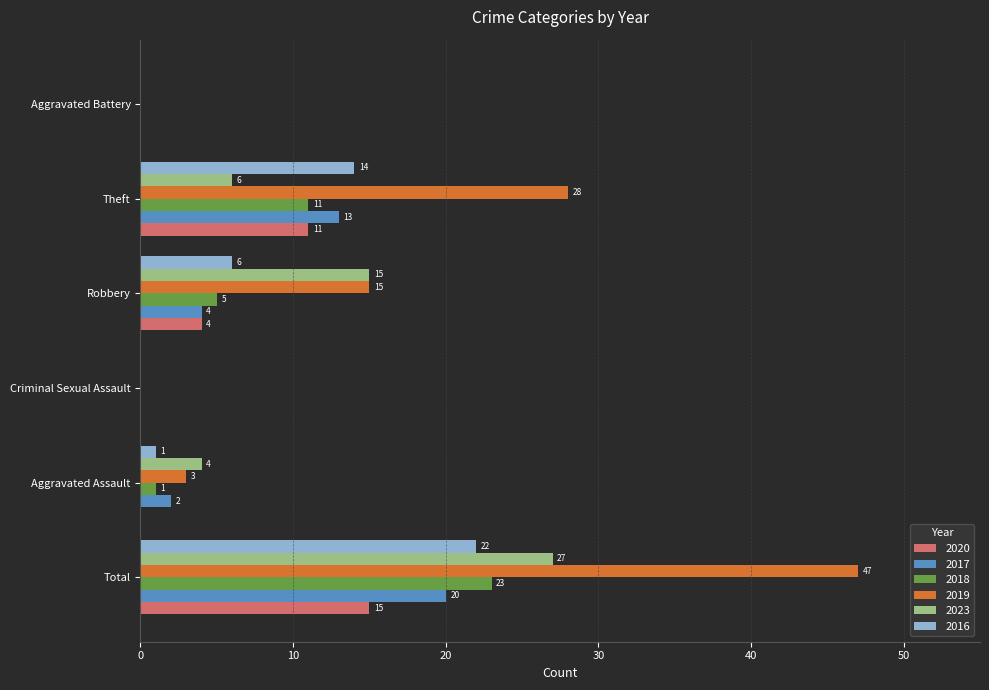

The value of 2020 at Robbery is 4. True or false?

True